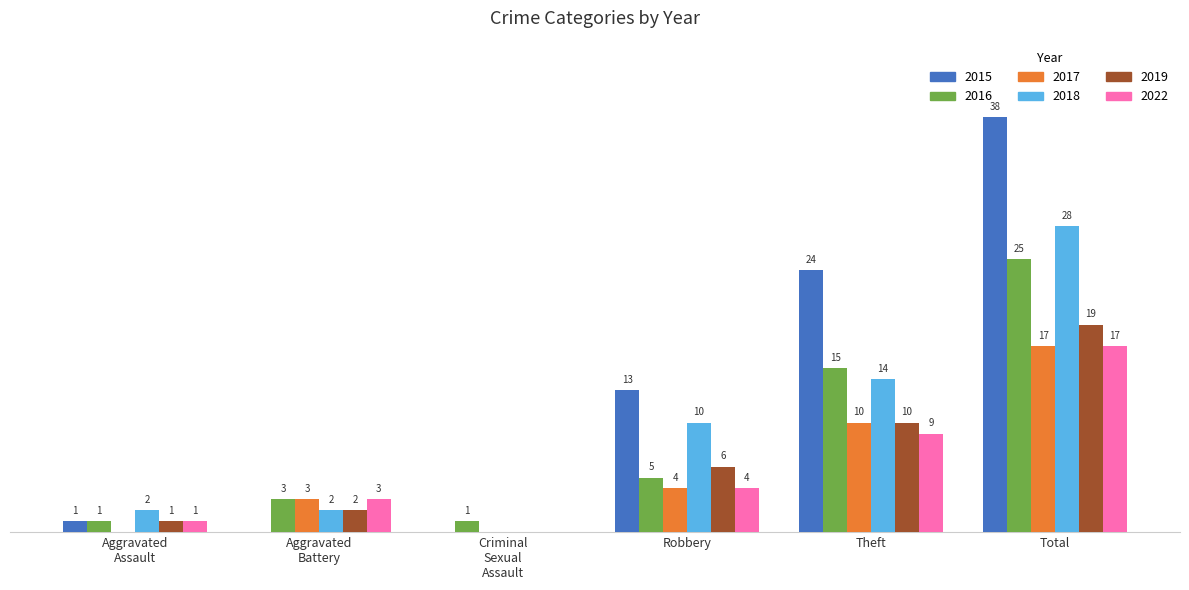

Is the value of 2017 at Robbery greater than the value of 2019 at Robbery?

No